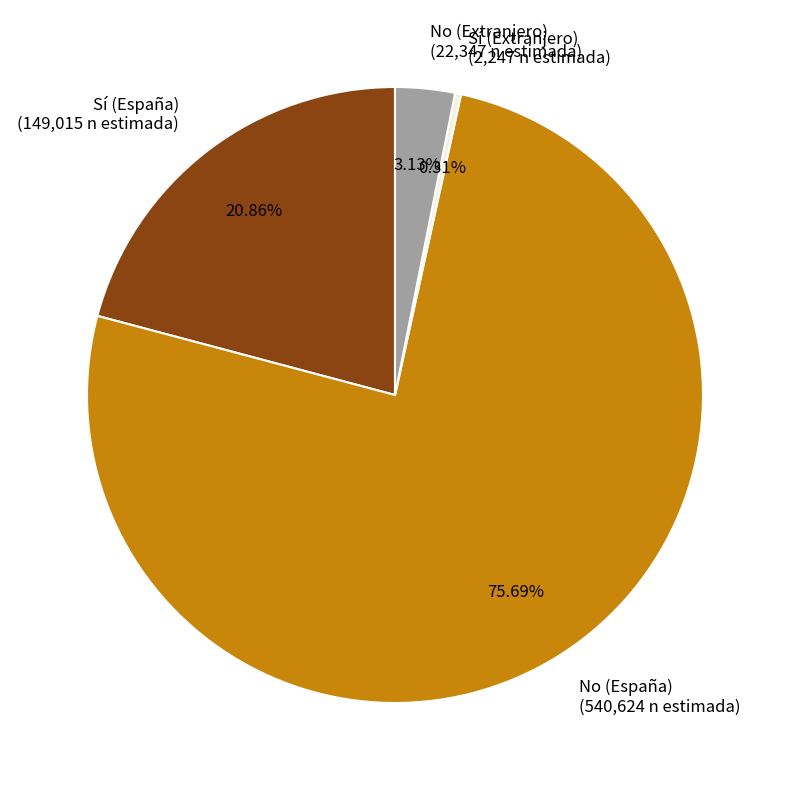

How many segments does this pie chart have?

4